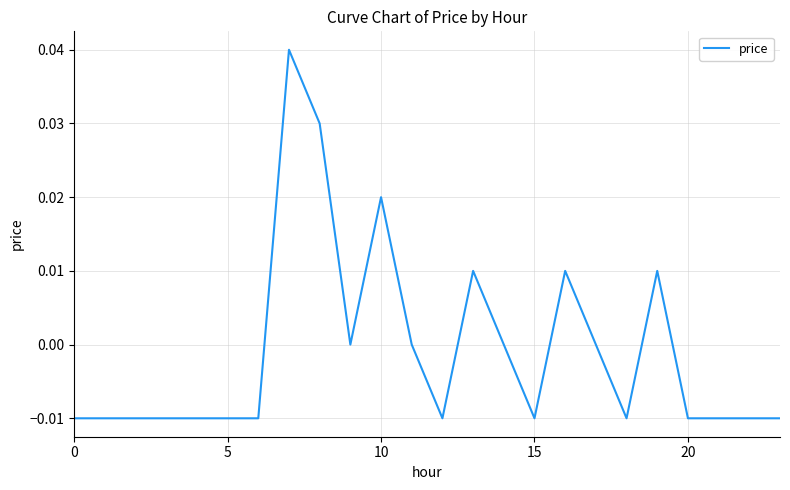

What is the difference between the maximum and second lowest values?

0.1